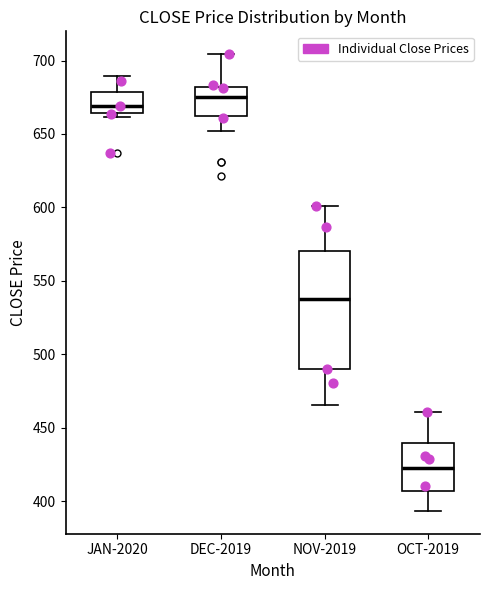

Which box has the lowest median line?

OCT-2019